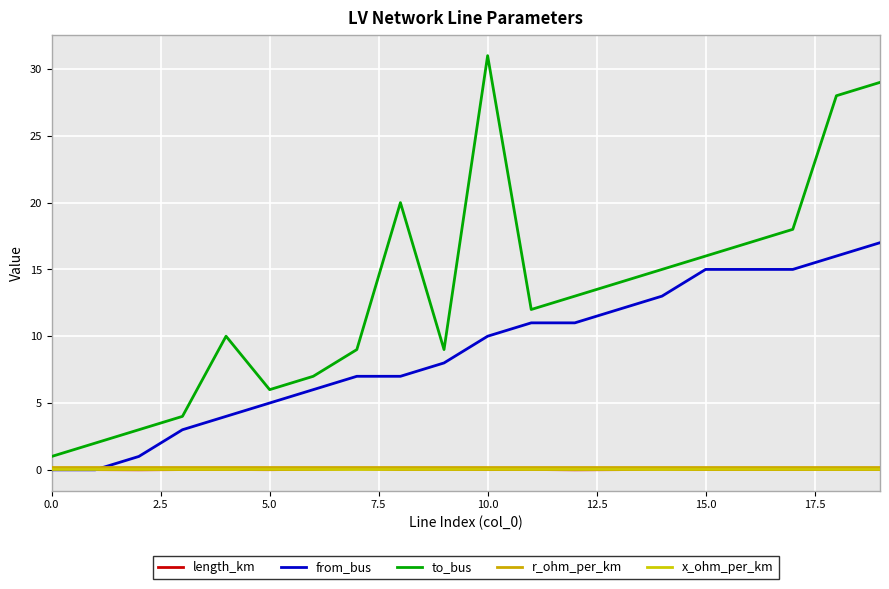

Does the chart have visible grid lines?

Yes